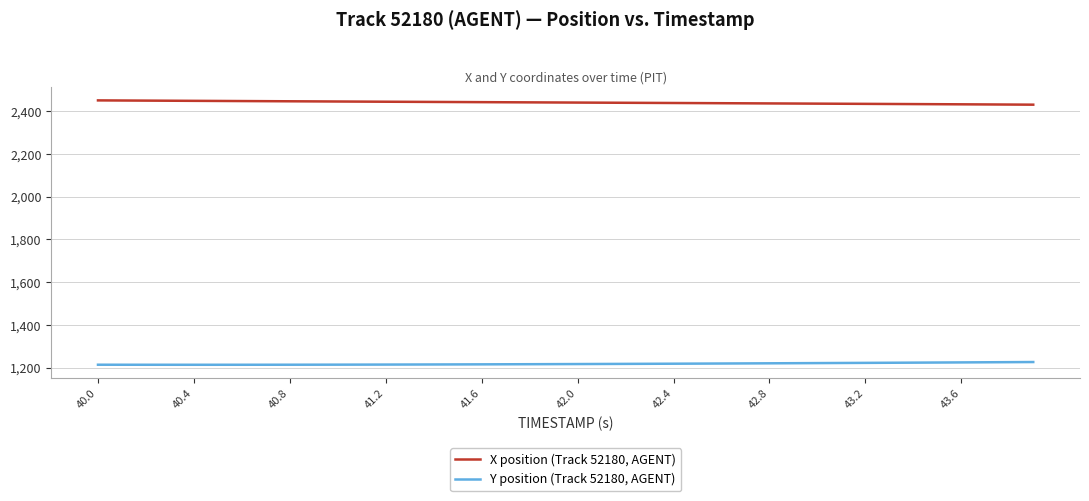

True or false: Y position (Track 52180, AGENT) and X position (Track 52180, AGENT) intersect in this chart.

False